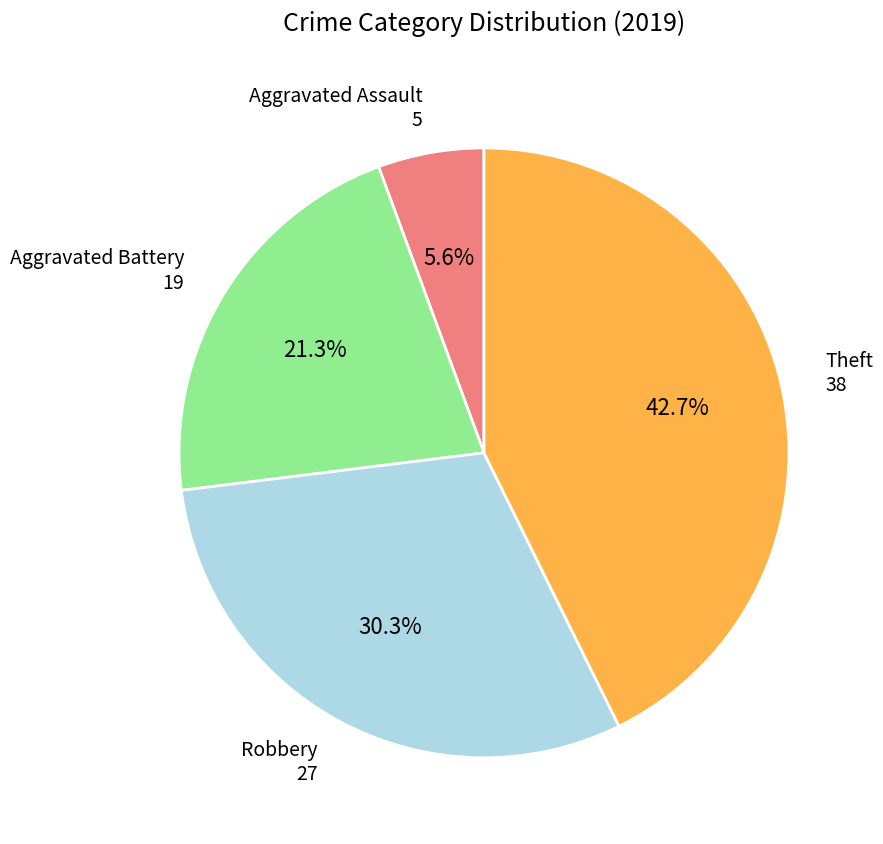

To the nearest percent, what is the difference between the Aggravated Assault and Aggravated Battery slice percentages?

16%